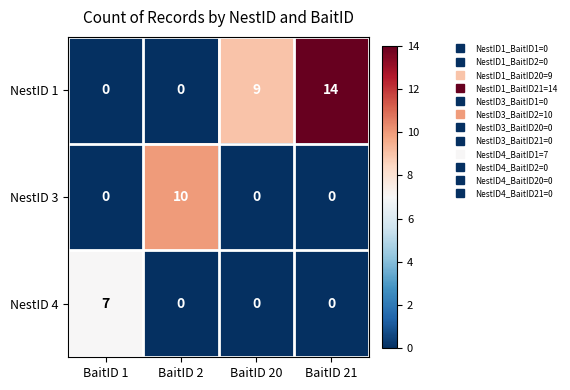

What is the difference between the second highest and second lowest values in the NestID 1 series?

9